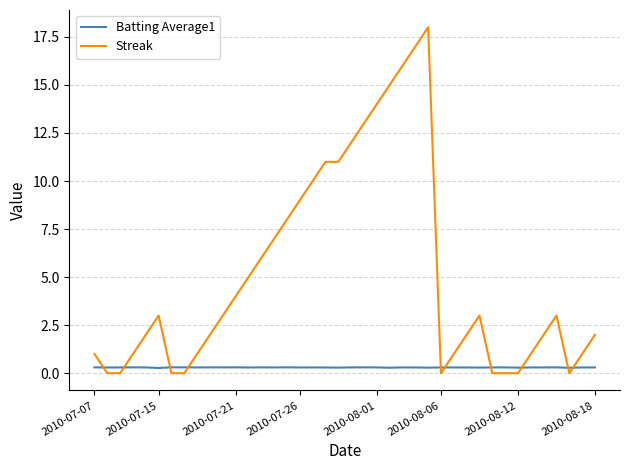

Which series ends up on top after the final intersection of Batting Average1 and Streak?

Streak